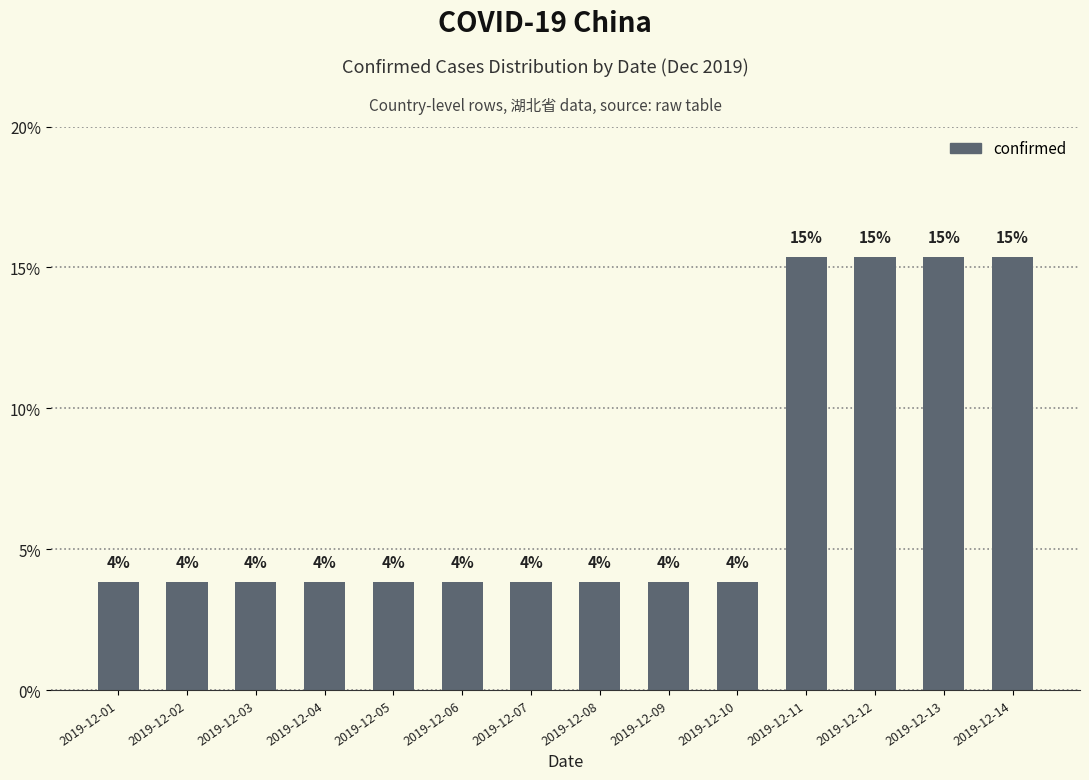

What is the maximum value shown in the chart?

15.4